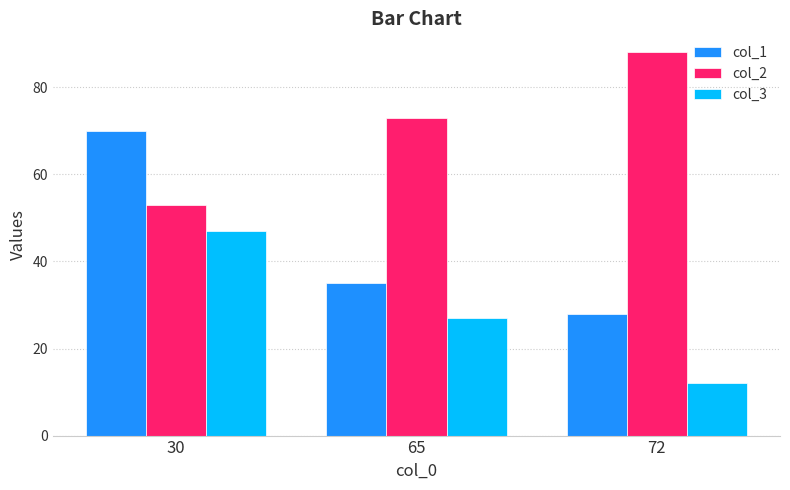

The col_2 series shows 88 at 72. True or false?

True